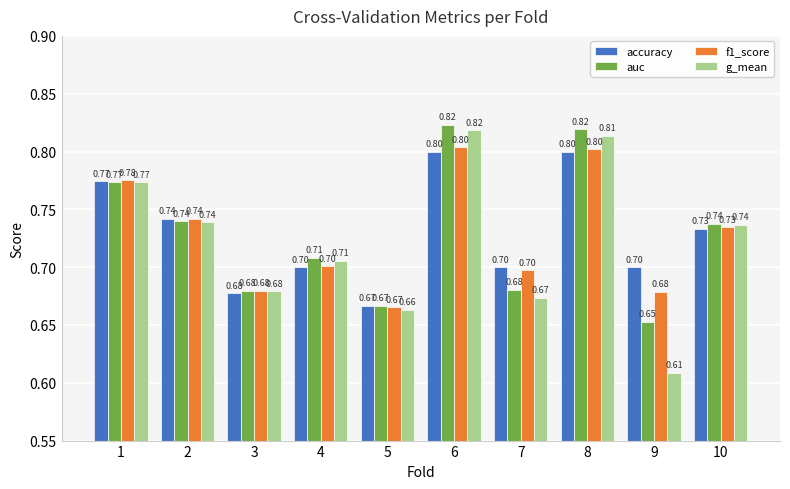

Does the chart contain any negative values?

No